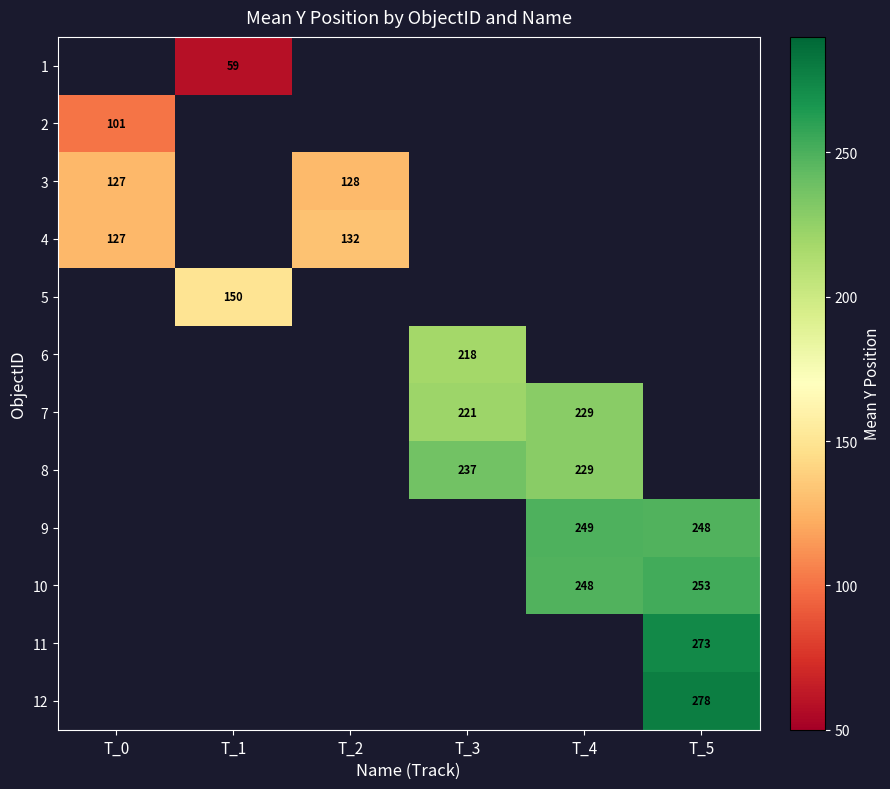

Is it true that 10 equals 248 at T_4?

True